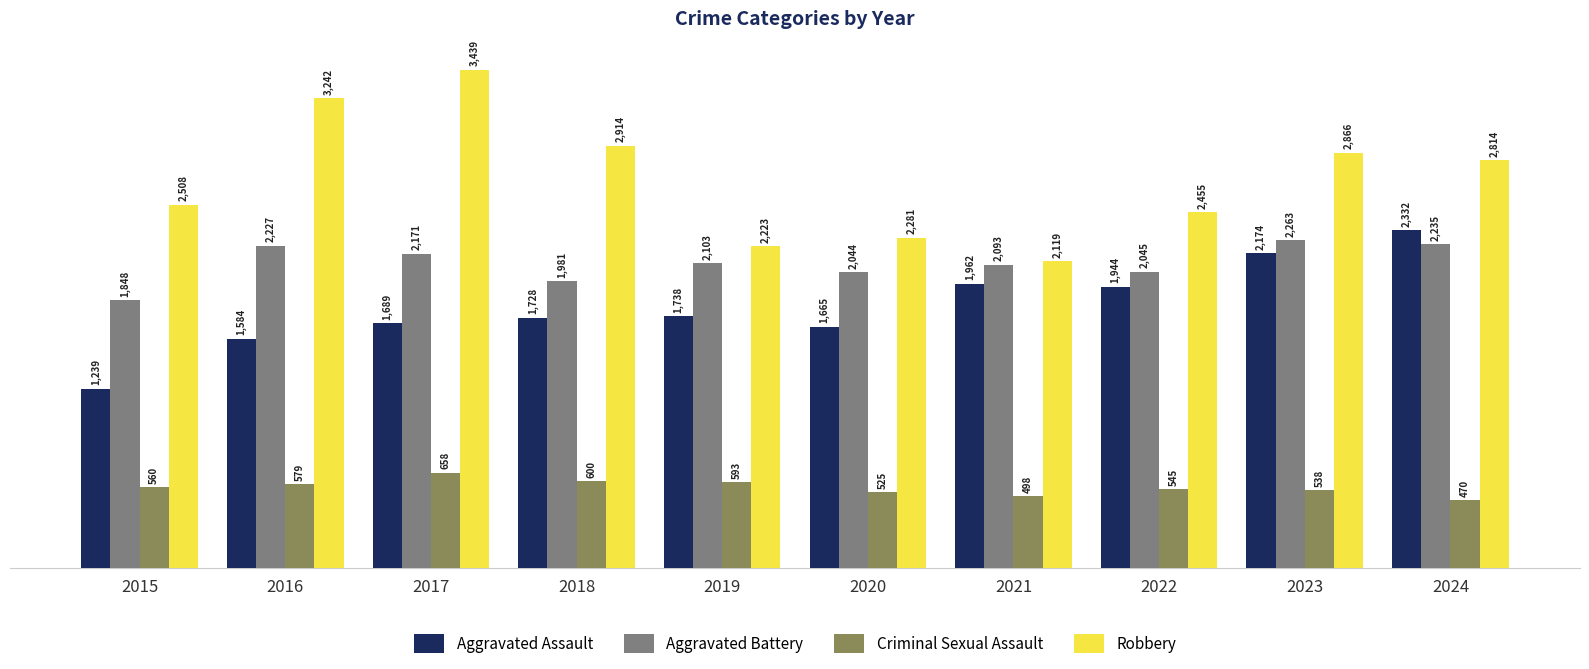

How many values in the Aggravated Battery series are below 2103?

5